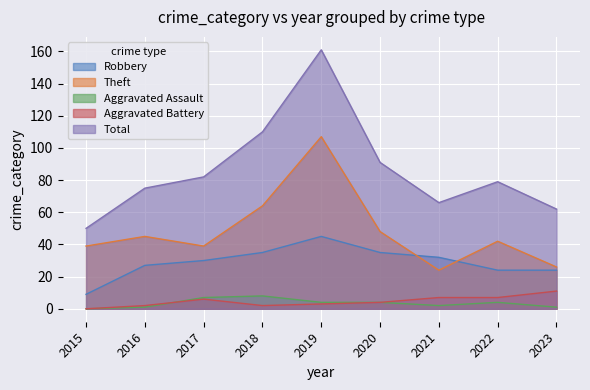

At which label does Total first exceed 79?

2017